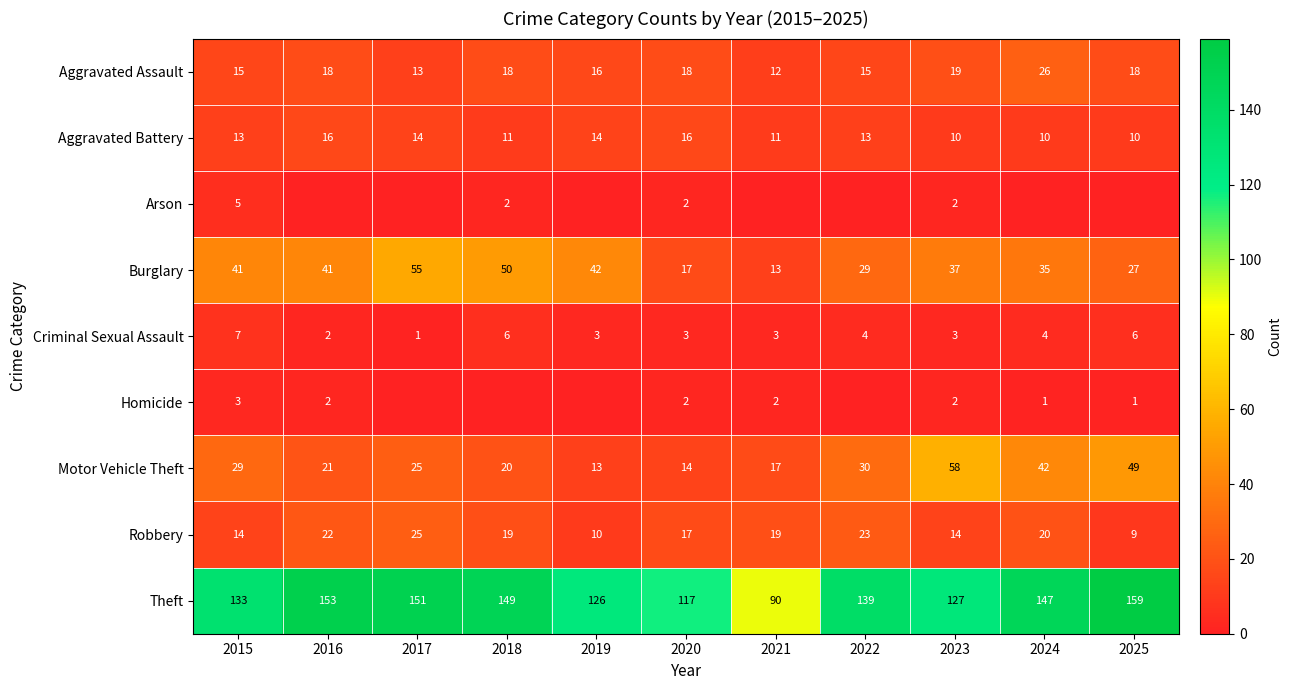

How many Aggravated Battery values are between 10 and 14?

9